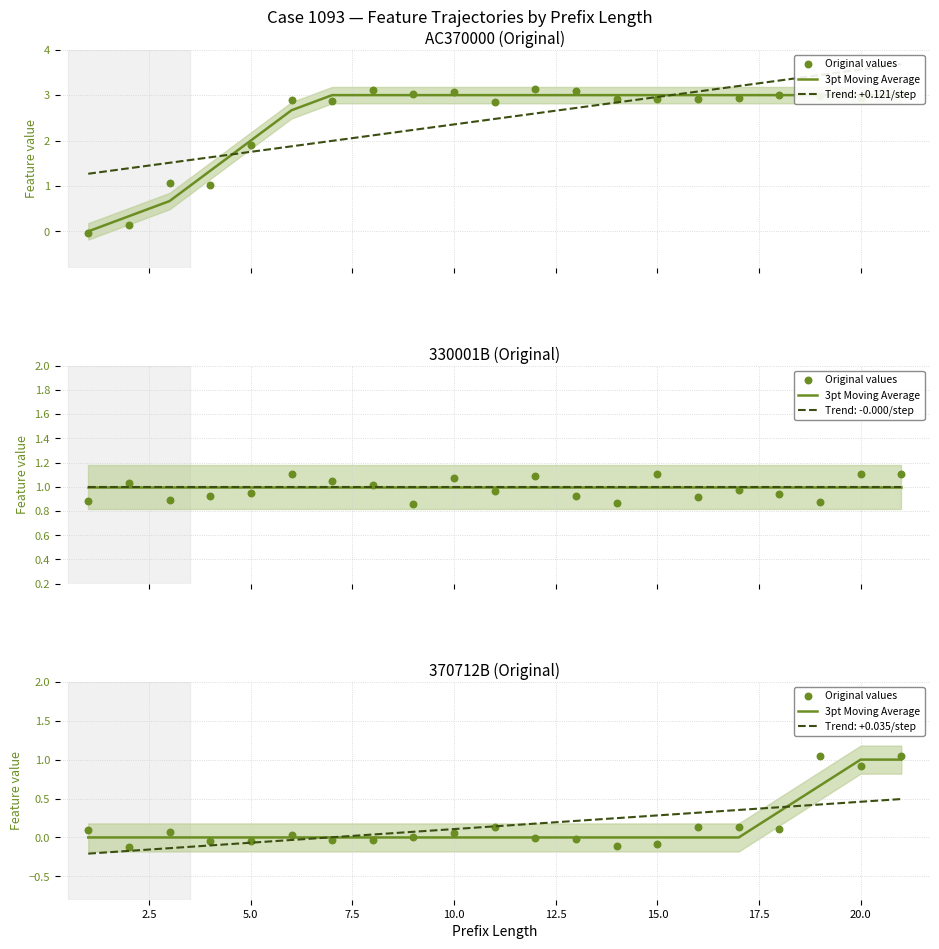

Which series reaches the minimum Y coordinate?

Original values